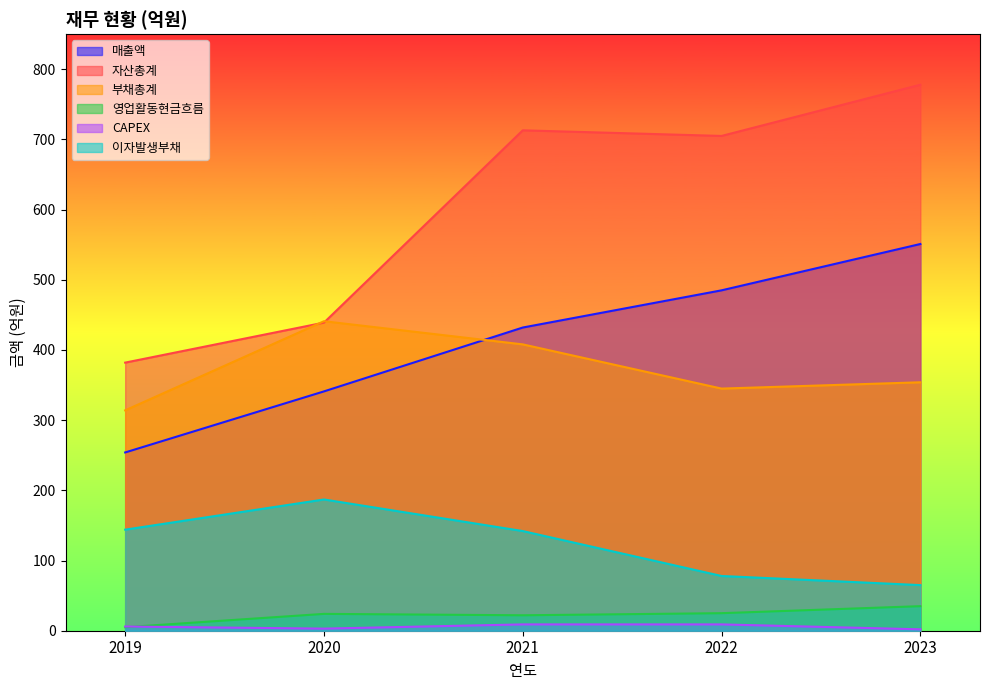

What is the difference between the highest and lowest values at 2022?

696